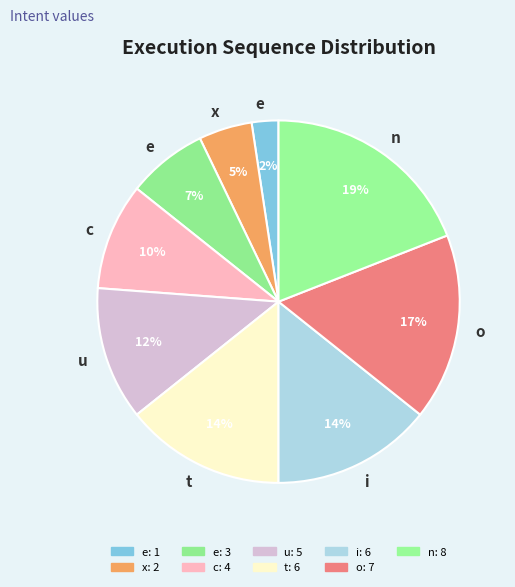

How many segments does this pie chart have?

9